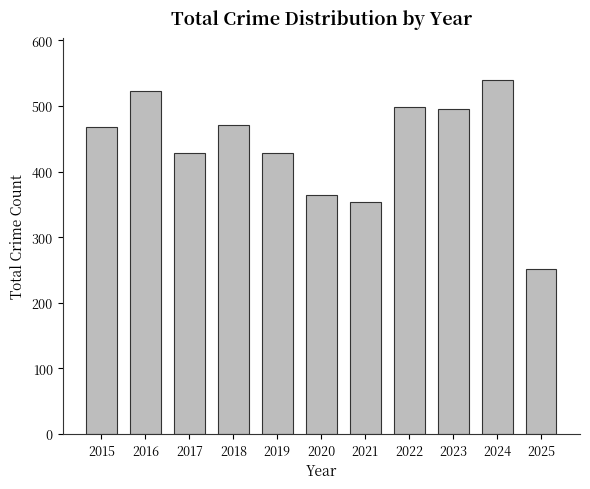

What is the greatest value displayed?

539